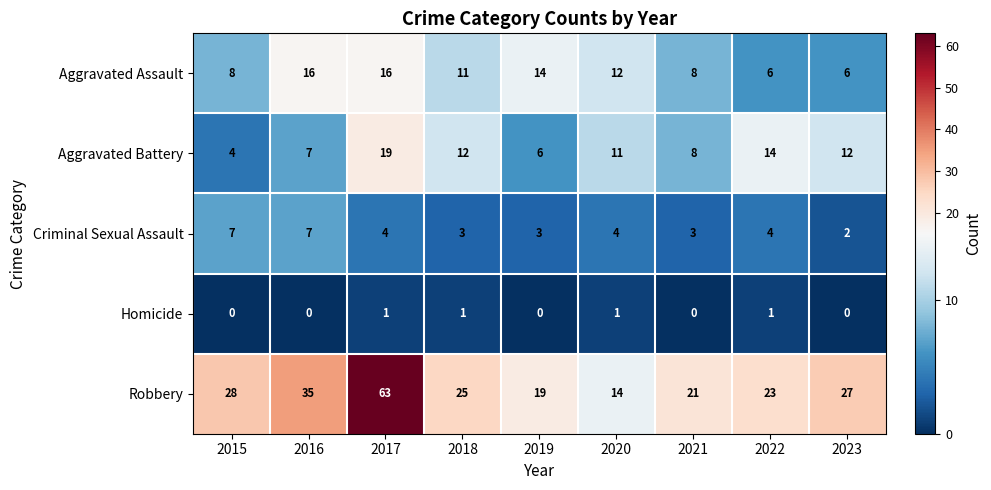

What is the lowest value of the Aggravated Assault series?

6